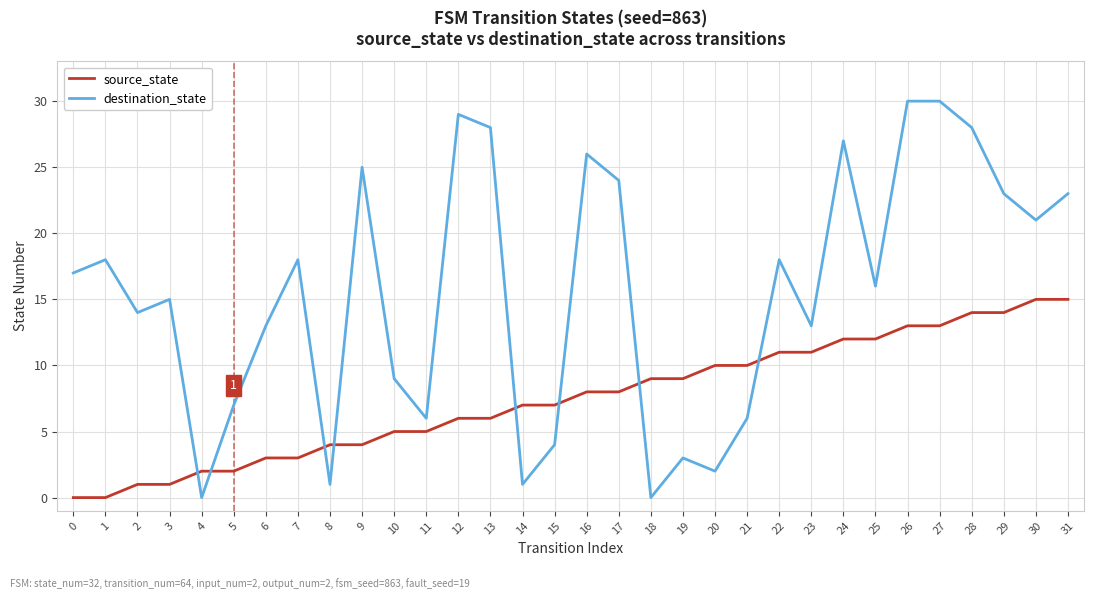

Reading right to left, transcribe all the data shown in this chart.

source_state: 31=15	30=15	29=14	28=14	27=13	26=13	25=12	24=12	23=11	22=11	21=10	20=10	19=9	18=9	17=8	16=8	15=7	14=7	13=6	12=6	11=5	10=5	9=4	8=4	7=3	6=3	5=2	4=2	3=1	2=1	1=0	0=0
destination_state: 31=23	30=21	29=23	28=28	27=30	26=30	25=16	24=27	23=13	22=18	21=6	20=2	19=3	18=0	17=24	16=26	15=4	14=1	13=28	12=29	11=6	10=9	9=25	8=1	7=18	6=13	5=7	4=0	3=15	2=14	1=18	0=17